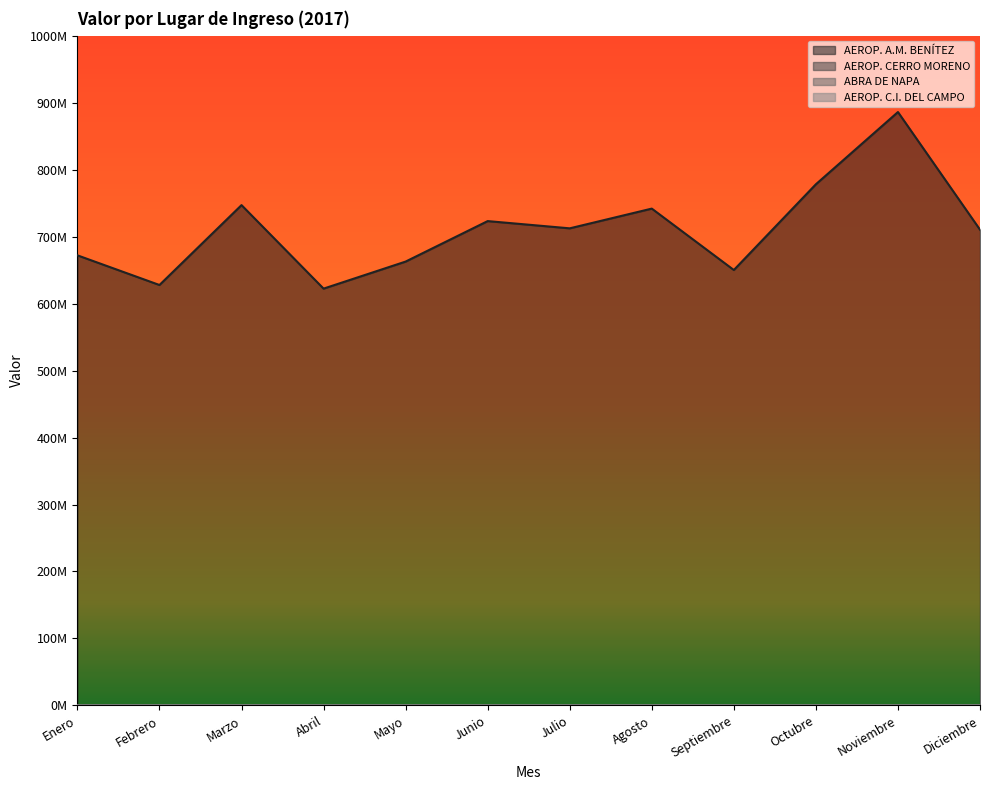

What is the difference between the highest and lowest values at Febrero?

627707207.4